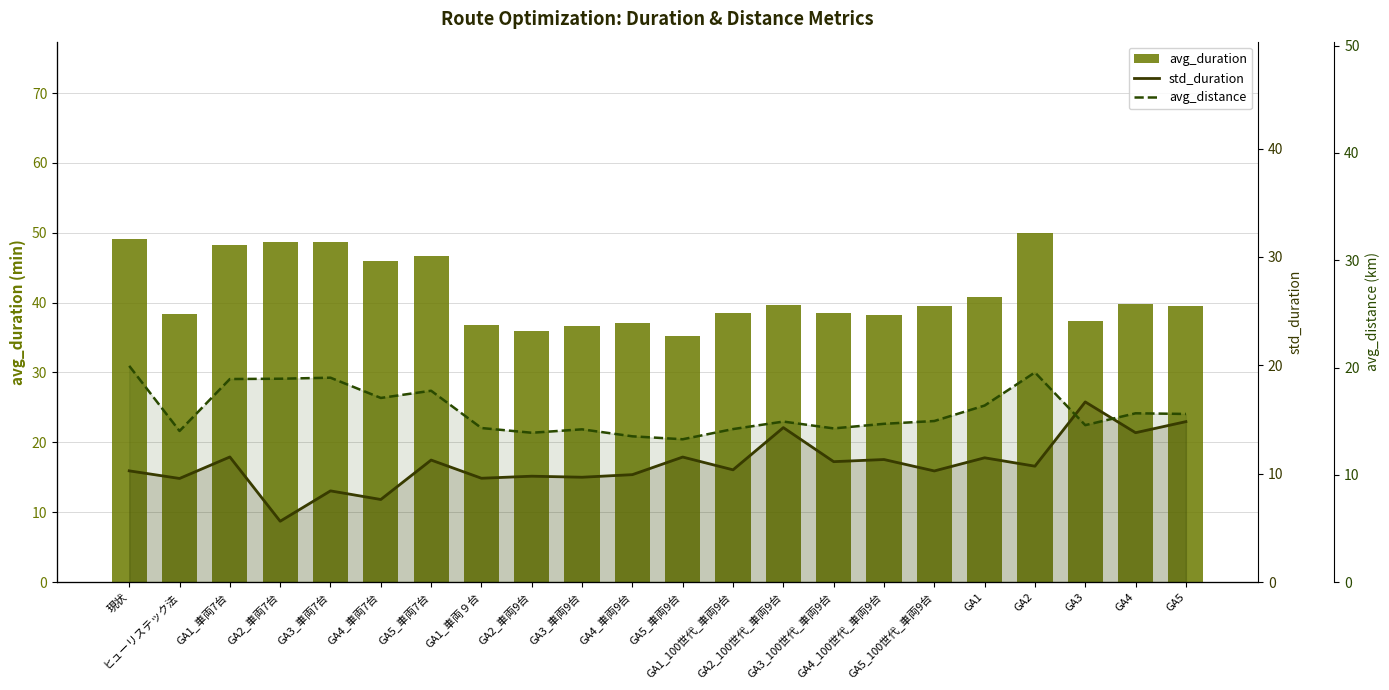

Reading left to right, transcribe all the data shown in this chart.

avg_duration: 49.1	38.3	48.3	48.7	48.7	46.0	46.7	36.8	35.9	36.6	37.1	35.2	38.6	39.7	38.6	38.2	39.6	40.8	49.9	37.4	39.8	39.5
std_duration: 10.3	9.6	11.5	5.6	8.4	7.6	11.3	9.6	9.8	9.7	9.9	11.5	10.4	14.3	11.1	11.3	10.3	11.5	10.7	16.6	13.8	14.8
avg_distance: 20.2	14.1	18.9	19.0	19.0	17.2	17.8	14.4	13.9	14.2	13.6	13.3	14.3	15.0	14.3	14.8	15.0	16.5	19.5	14.6	15.7	15.7